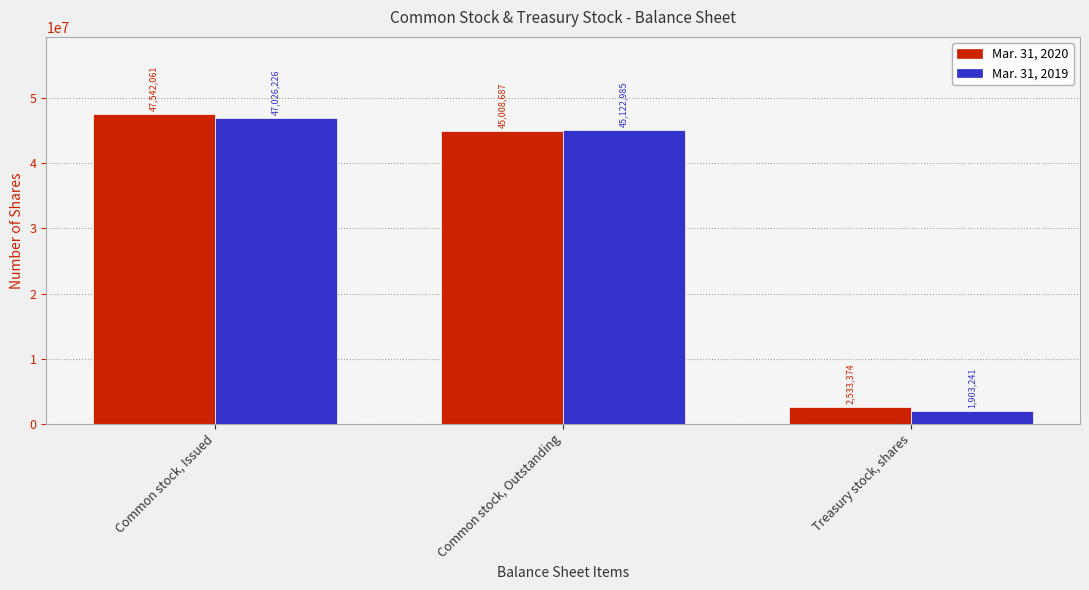

How many data points in Mar. 31, 2019 are less than 45122985?

1